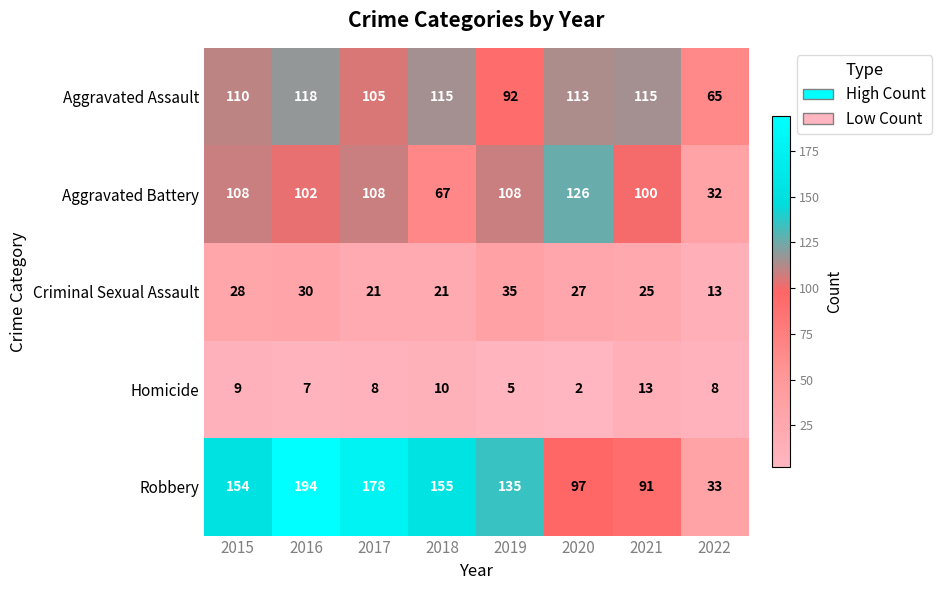

What is the difference between the Criminal Sexual Assault values at 2021 and 2015?

3